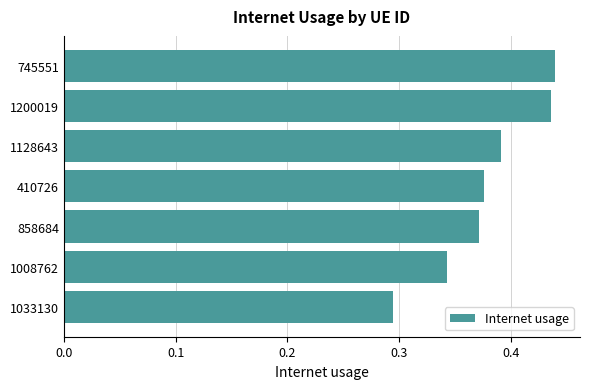

Is it true that the value at 858684 is 0.2?

False